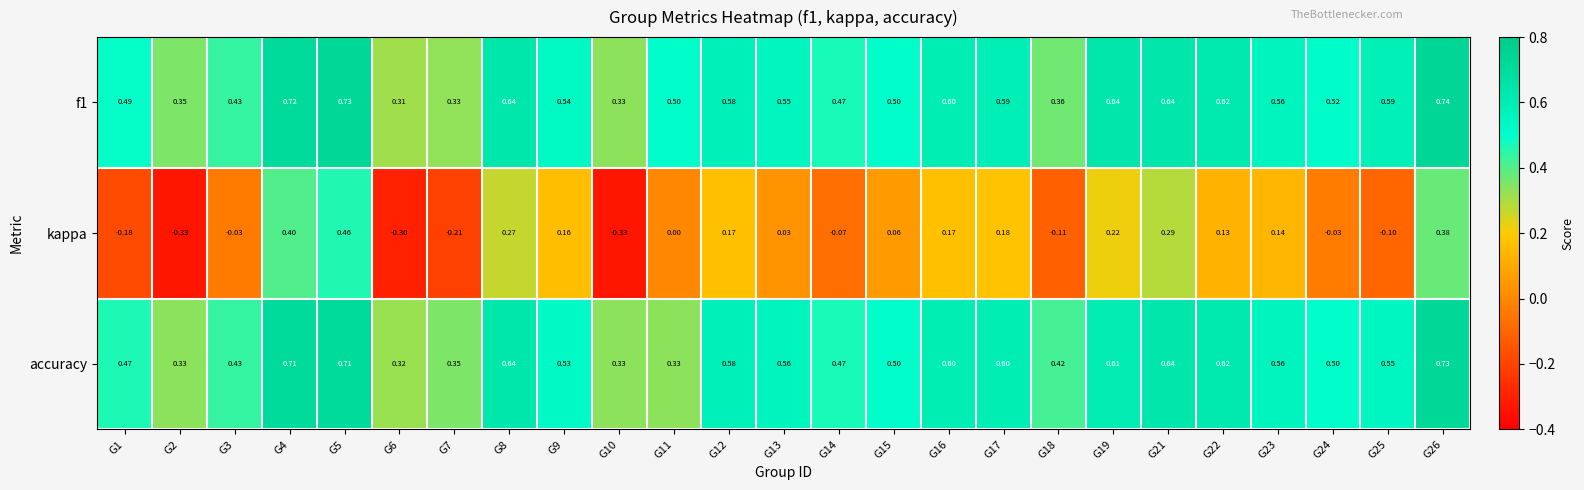

Rank the series by their maximum value, from highest to lowest.

f1, accuracy, kappa